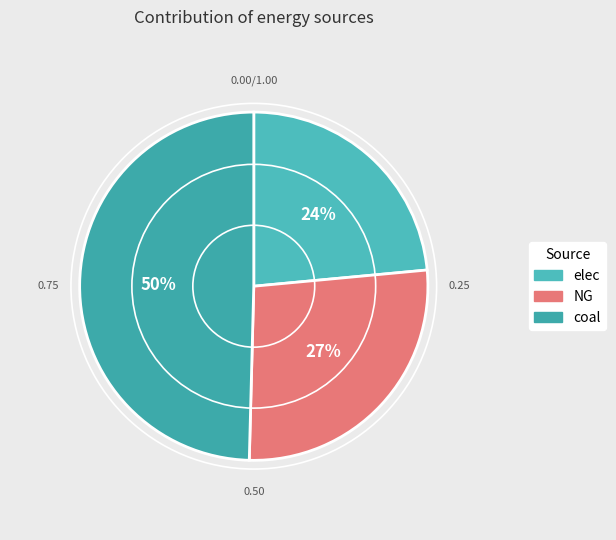

Is it true that elec is 16% of the pie?

False